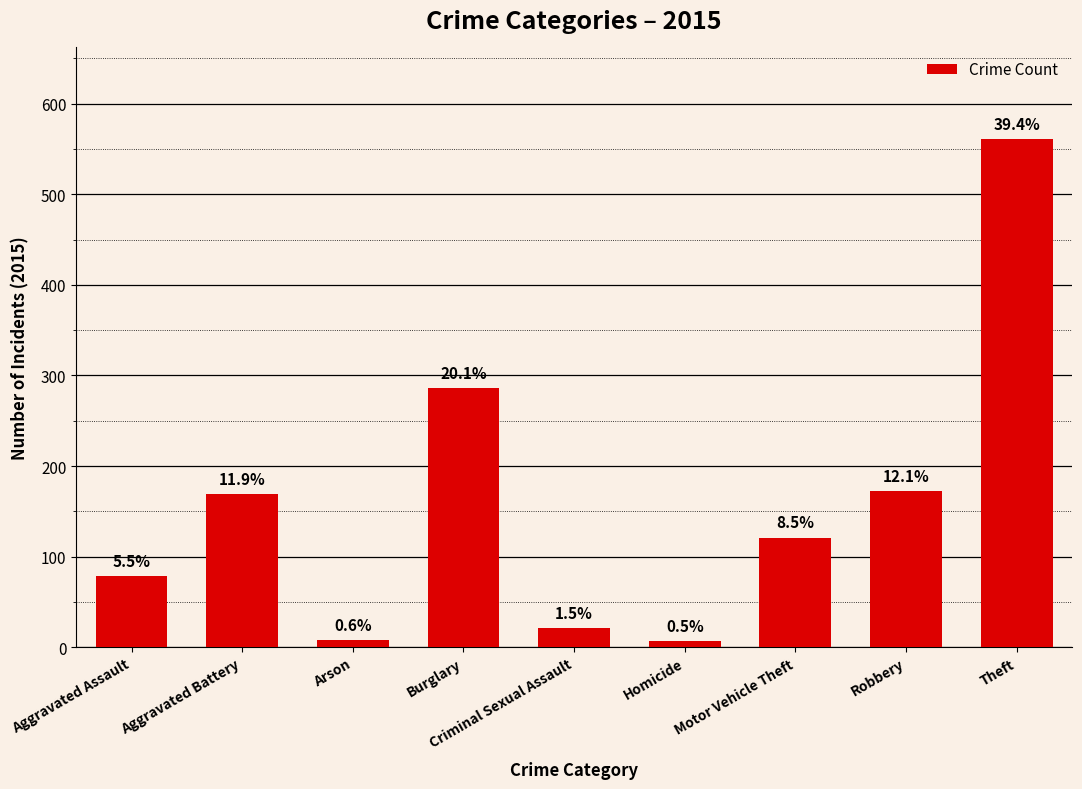

Reading right to left, what are all the values shown in this chart?

561	172	121	7	21	286	8	169	79